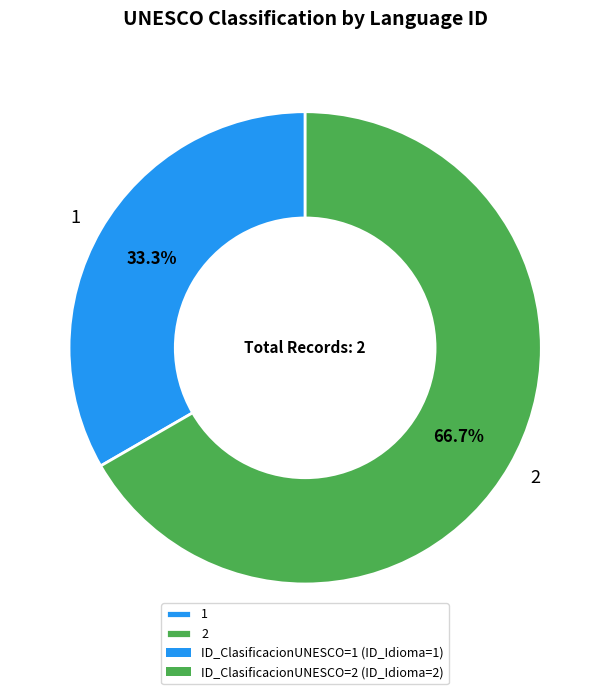

What percentage is the 1 slice, to the nearest percent?

33%